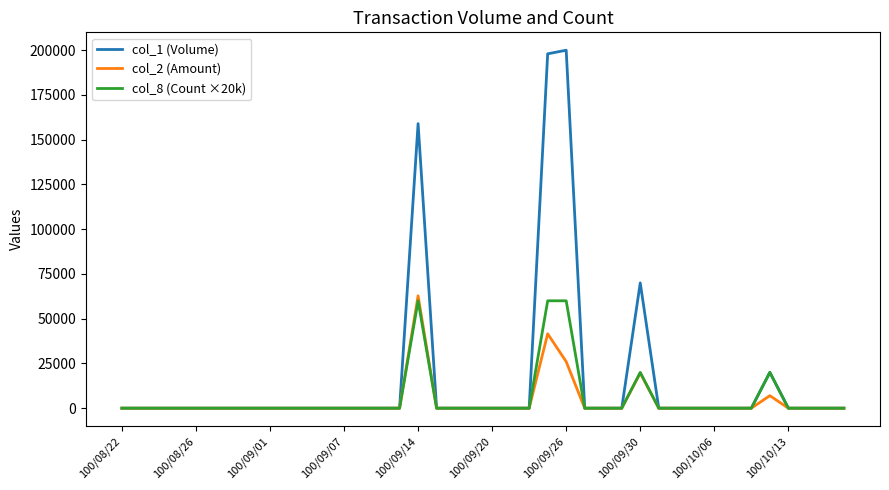

Which series has the largest range (max minus min)?

col_1 (Volume)